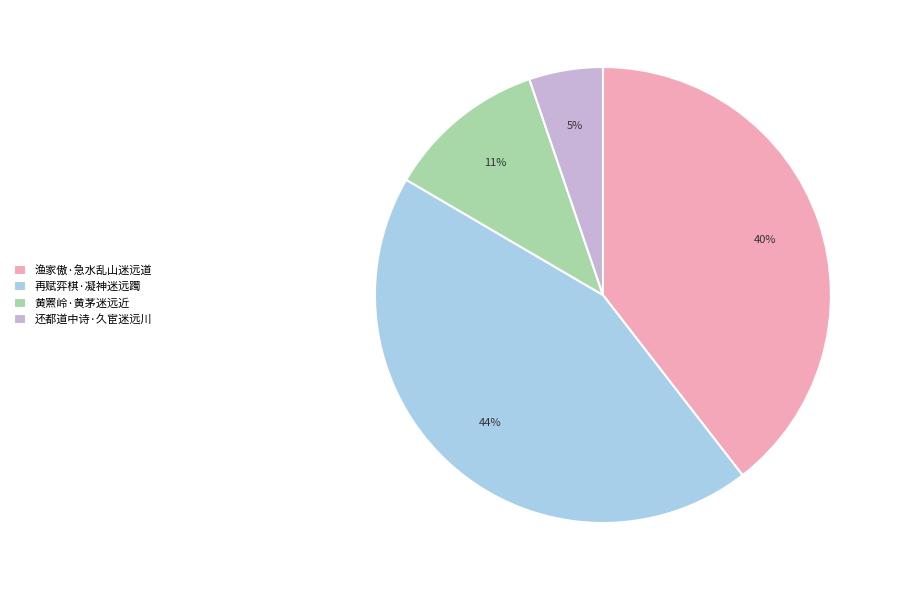

Which category has the smallest portion of the pie?

还都道中诗·久宦迷远川